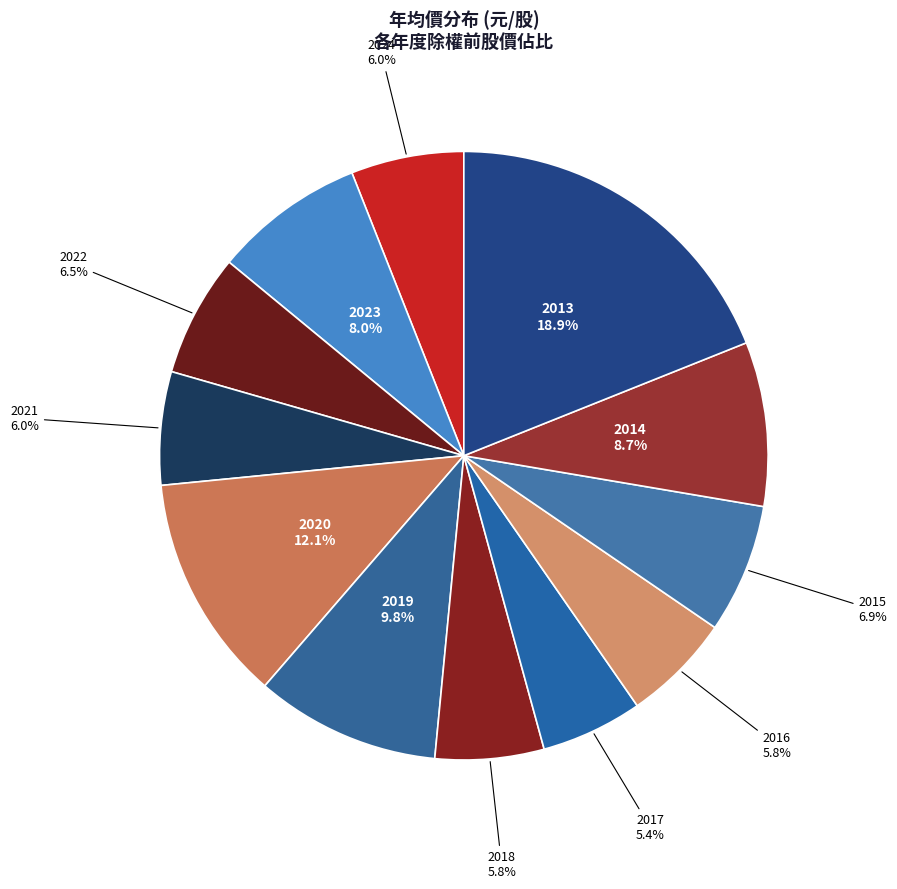

How many segments does this pie chart have?

12